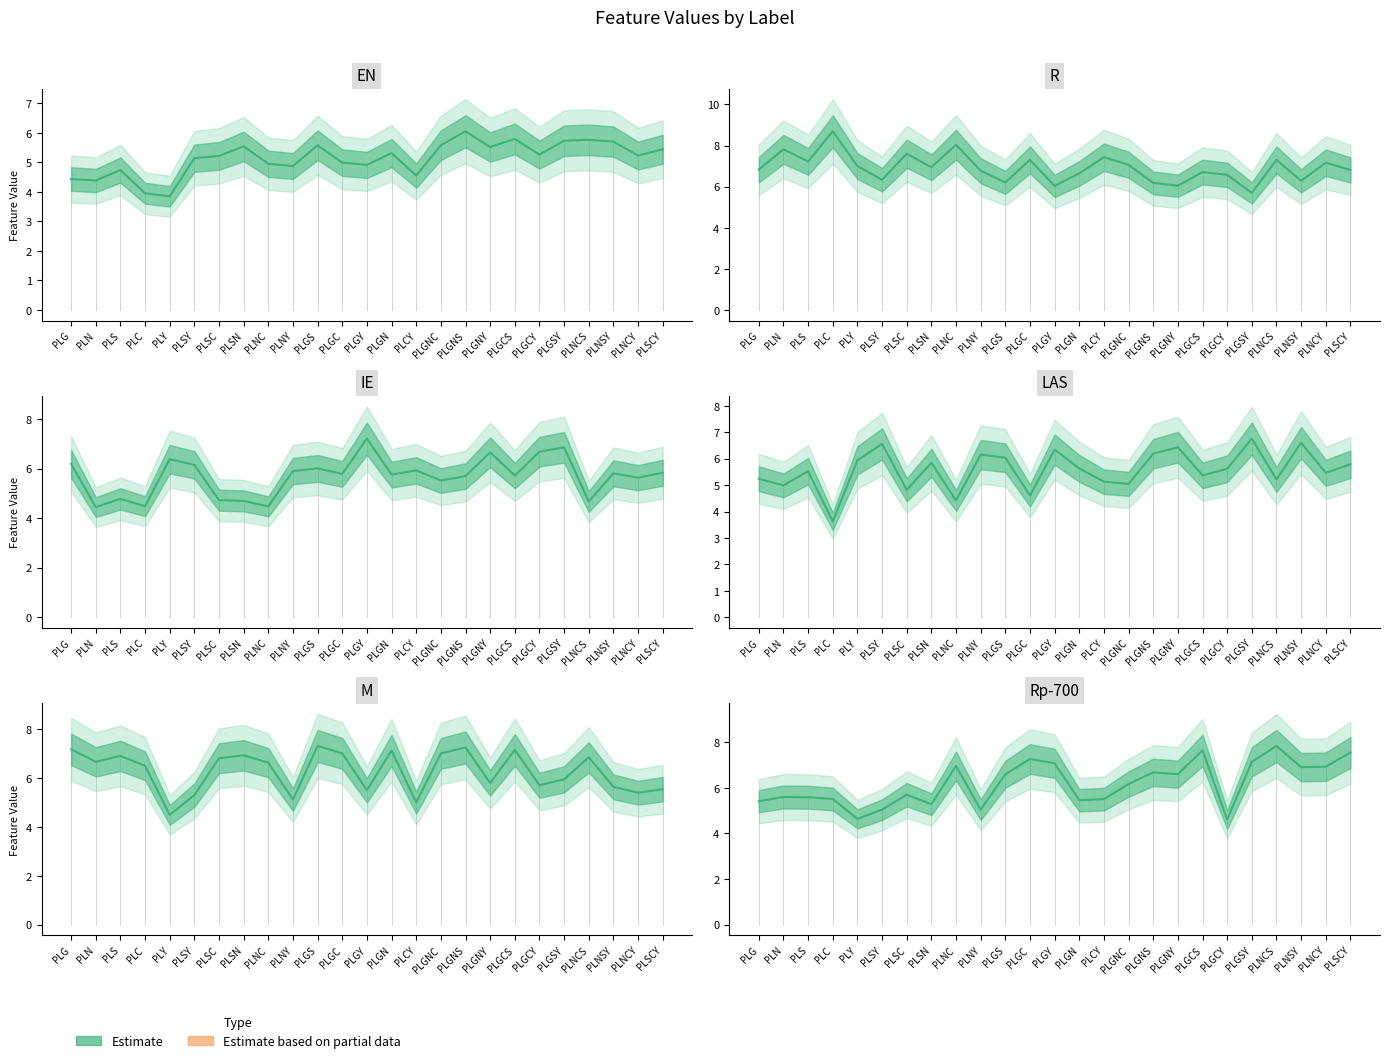

How many intersections are there between EN and R?

2